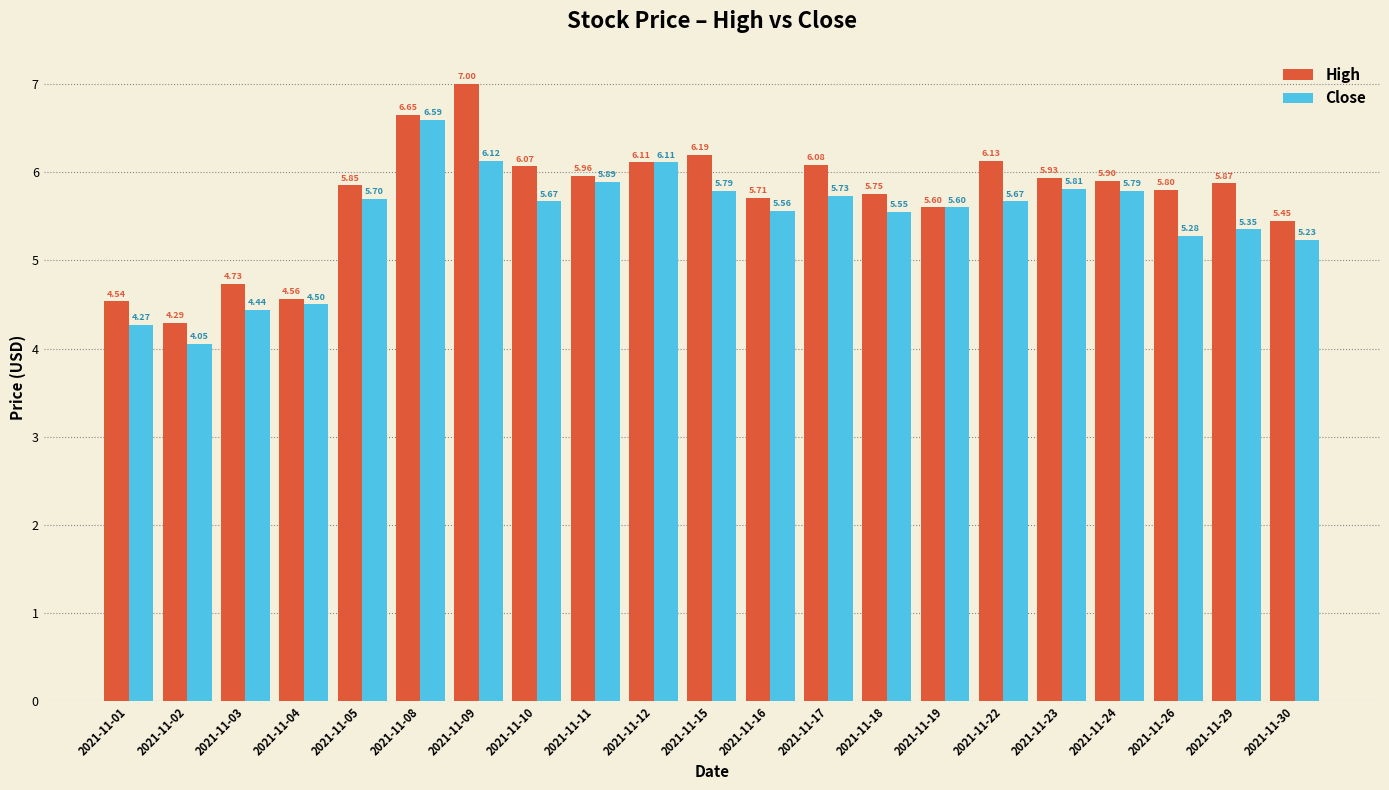

What is the sum of all High values?

120.2